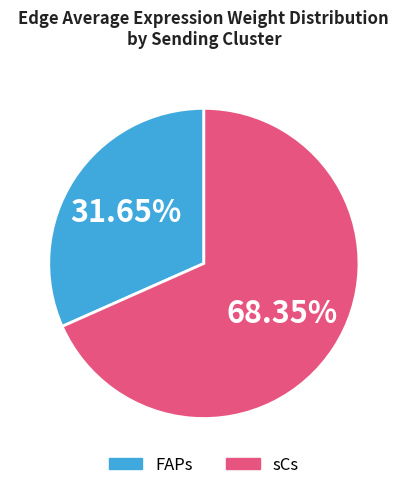

Does any single category account for the majority?

Yes